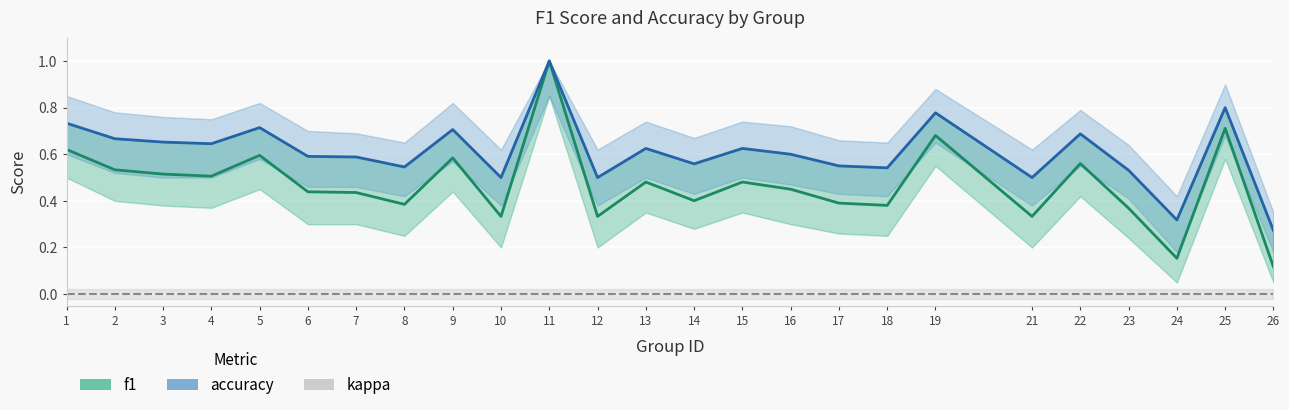

What is the difference between the second highest and second lowest values in the accuracy series?

0.5